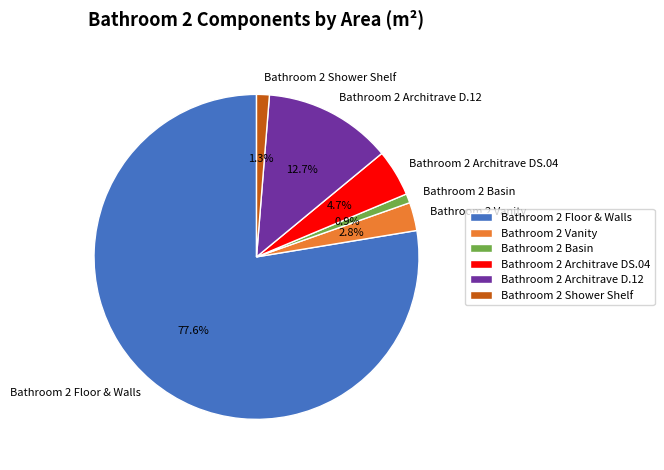

Is it true that Bathroom 2 Floor & Walls is 78% of the pie?

True